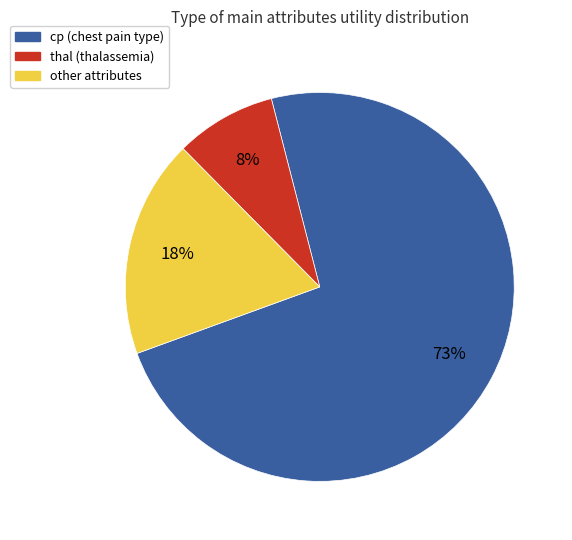

How many segments does this pie chart have?

3